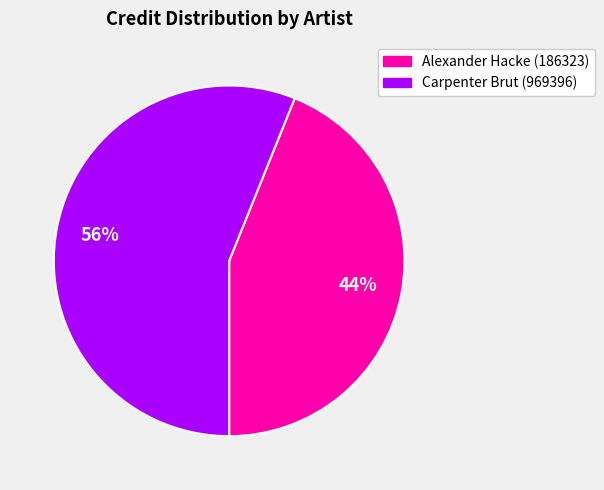

Between Carpenter Brut (969396) and Alexander Hacke (186323), which is larger?

Carpenter Brut (969396)